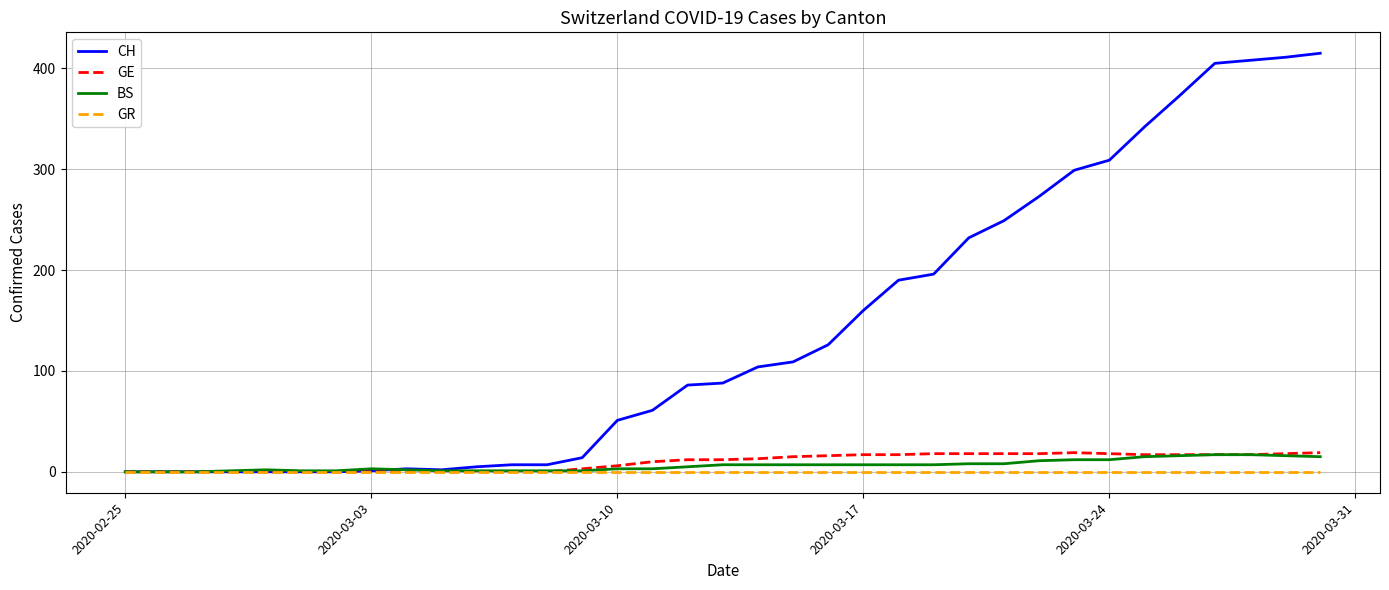

What is the maximum value shown in the chart?

415